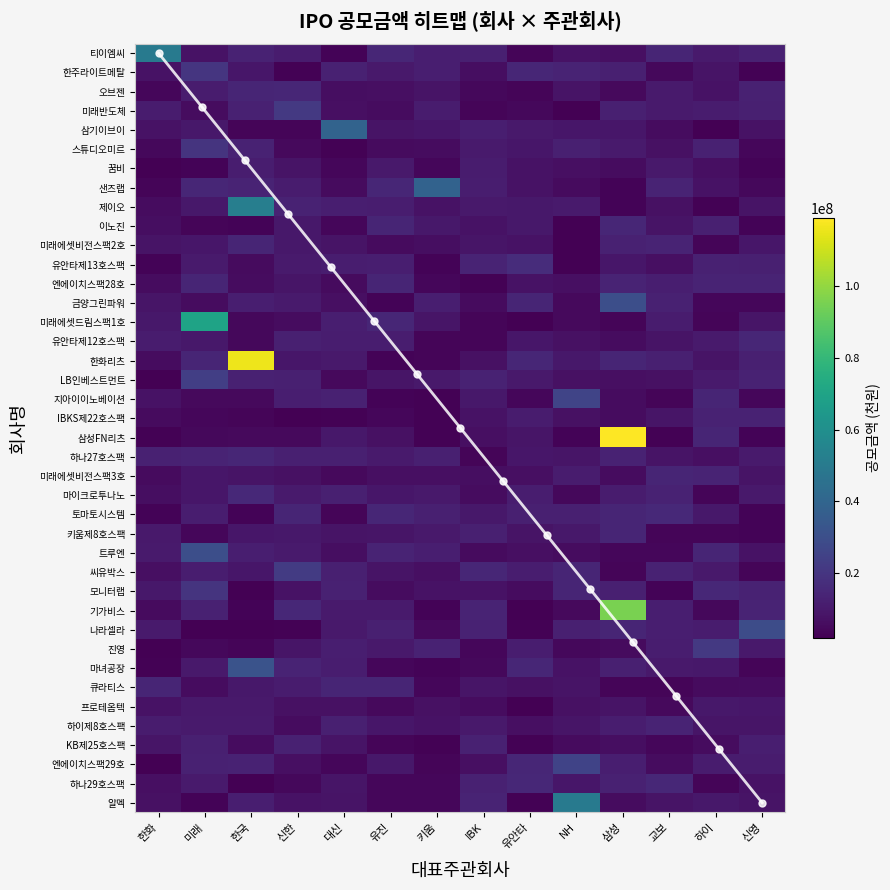

Reading left to right, what are all the values shown in this chart?

50400000	20150000	13967208	21600000	39072407	19500000	10000000	38850000	52000000	7800000	9300000	17000000	6800000	30073200	70000000	9000000	116000000	23552039	26000000	8000000	118900000	10000000	9000000	15500000	15652000	10000000	30000000	22500000	19600000	95385094	29000000	21250000	32000000	14000000	7200000	8500000	8000000	25500000	9000000	50000000